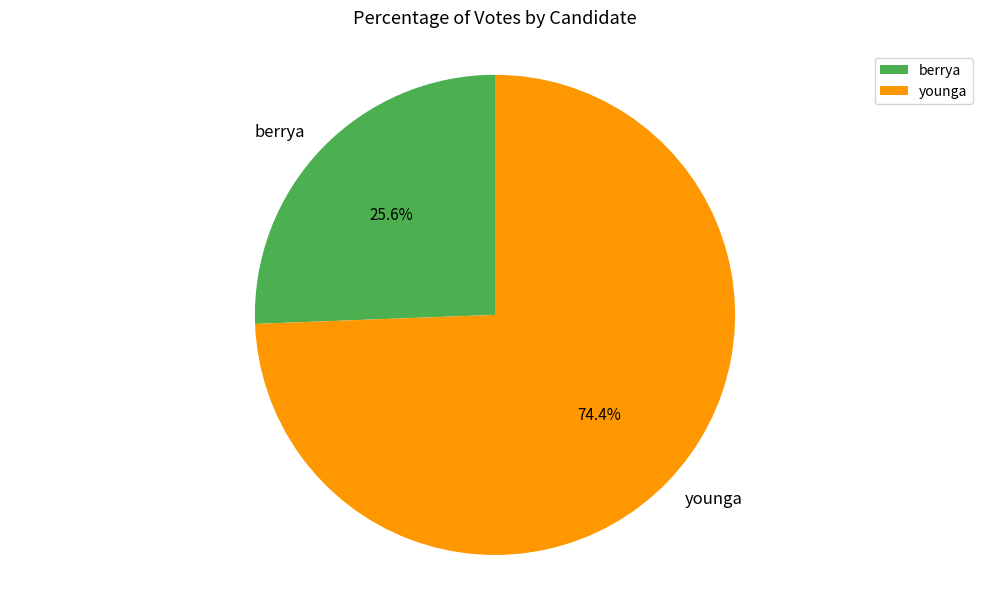

Is it true that berrya is 37% of the pie?

False